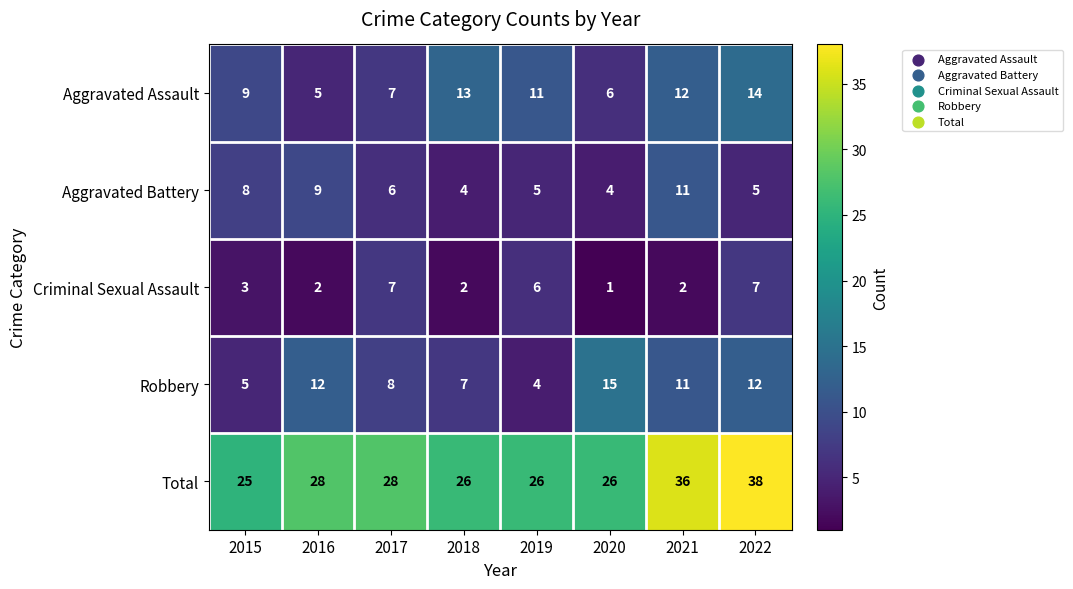

At which label is Robbery closest to 9?

2017